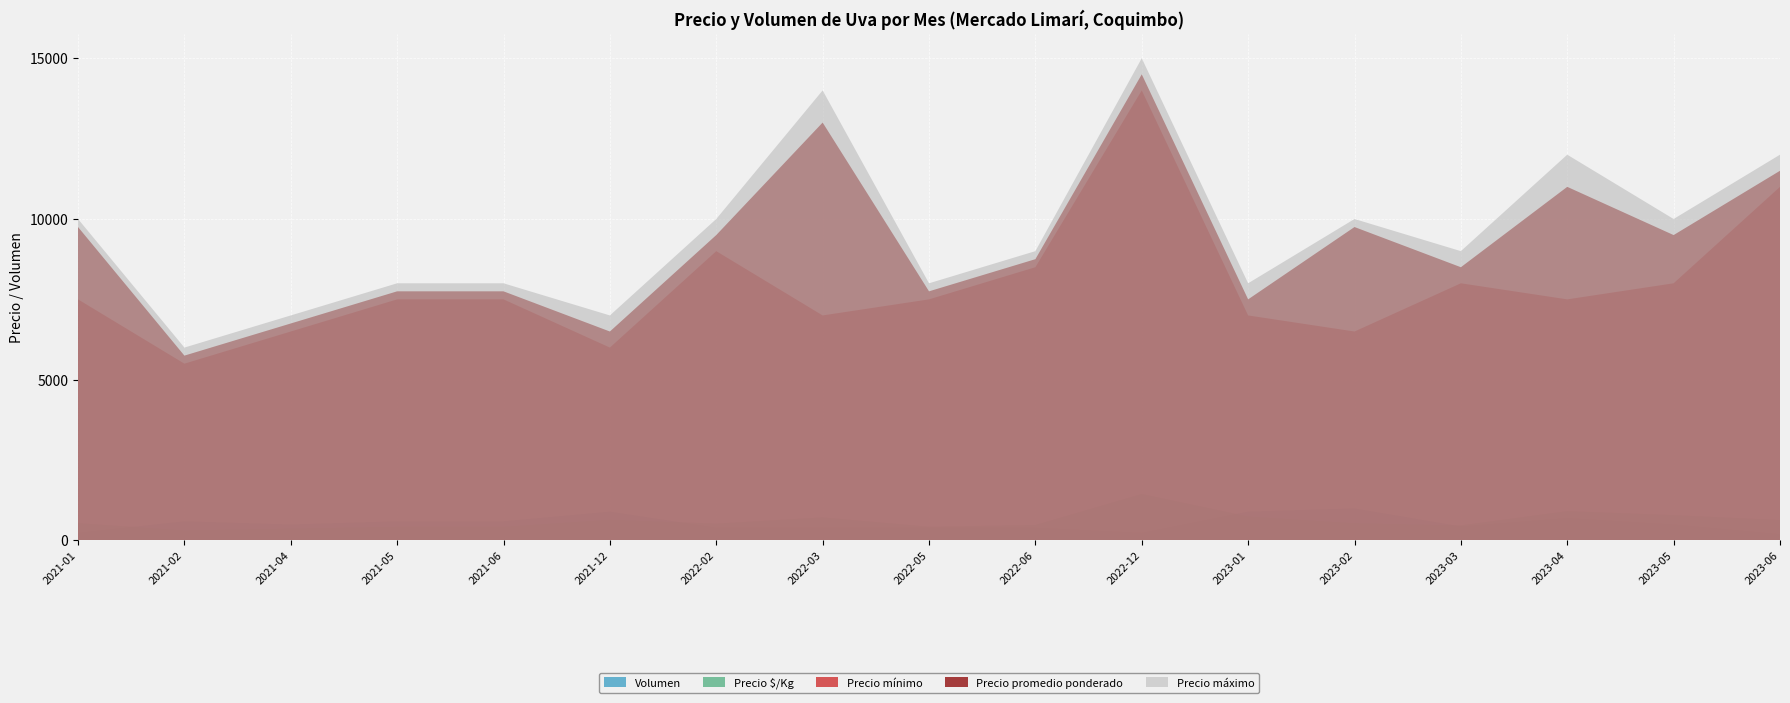

Reading left to right, what are all the values shown in this chart?

Precio mínimo: 7500	5500	6500	7500	7500	6000	9000	7000	7500	8500	14000	7000	6500	8000	7500	8000	11000
Precio máximo: 10000	6000	7000	8000	8000	7000	10000	14000	8000	9000	15000	8000	10000	9000	12000	10000	12000
Precio promedio ponderado: 9750	5750	6750	7750	7750	6500	9500	13000	7750	8750	14500	7500	9750	8500	11000	9500	11500
Precio $/Kg: 542	319	375	431	431	650	528	722	431	486	1450	750	542	472	917	792	639
Volumen: 240	600	500	600	600	900	400	400	400	400	240	900	1000	440	700	500	200